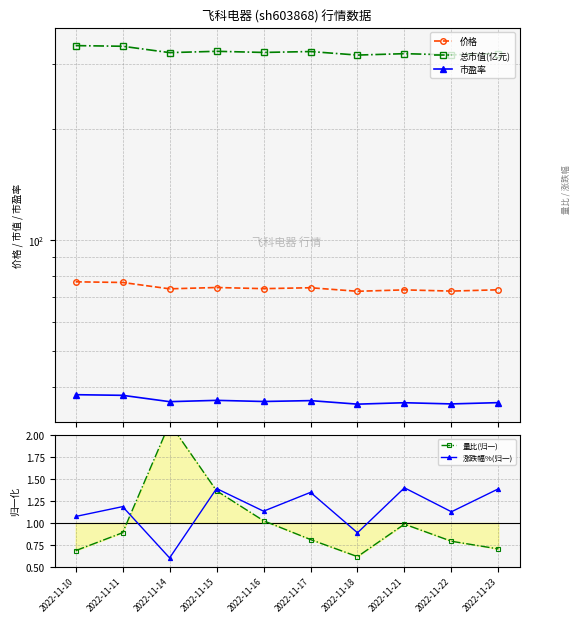

True or false: 涨跌幅%(归一) and 总市值(亿元) intersect in this chart.

False